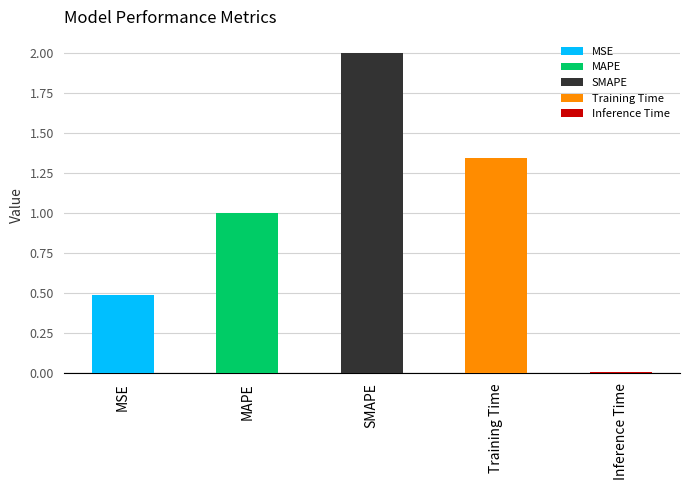

At which label does the data first exceed 1?

MAPE